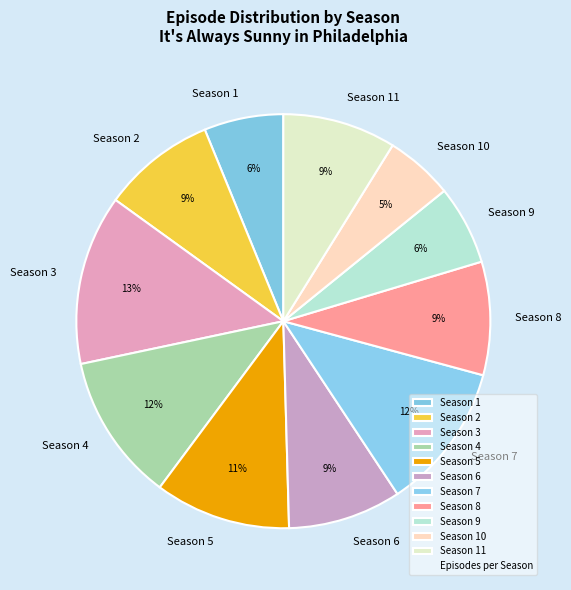

Which has a higher value, Season 10 or Season 1?

Season 1